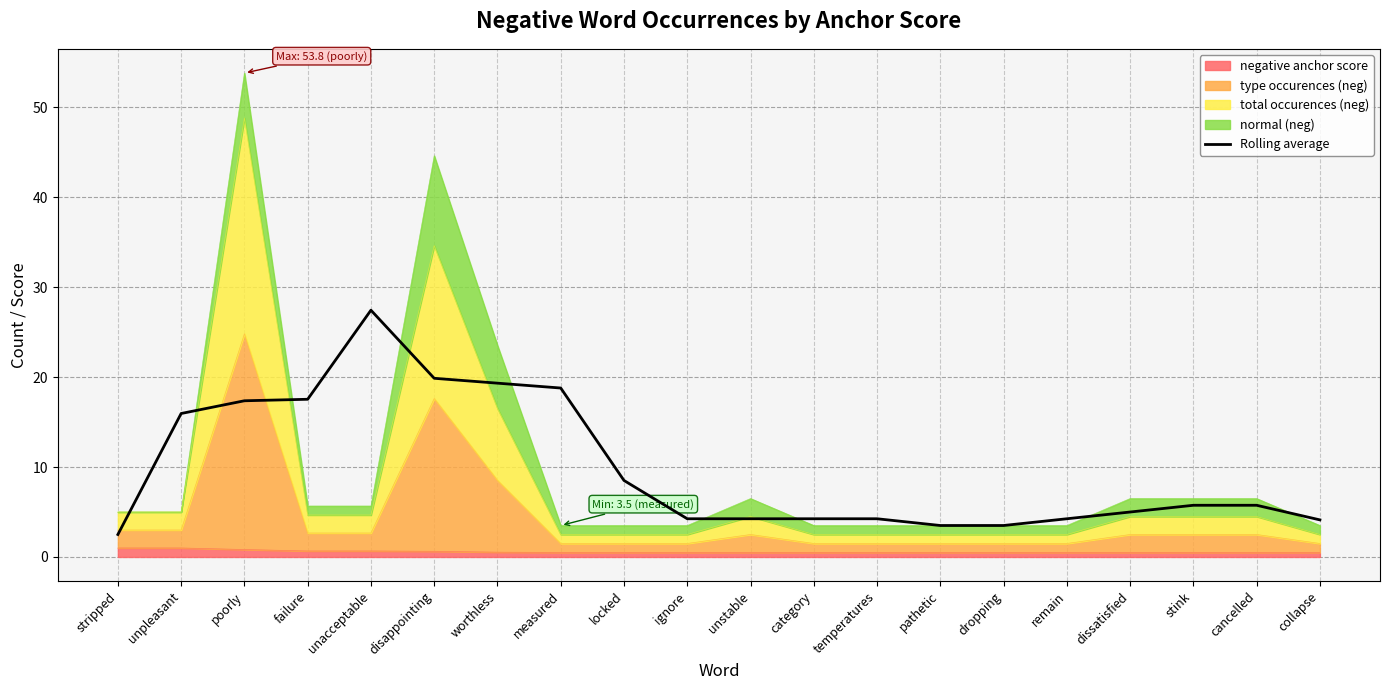

What is the difference between the maximum and second lowest values?

23.9